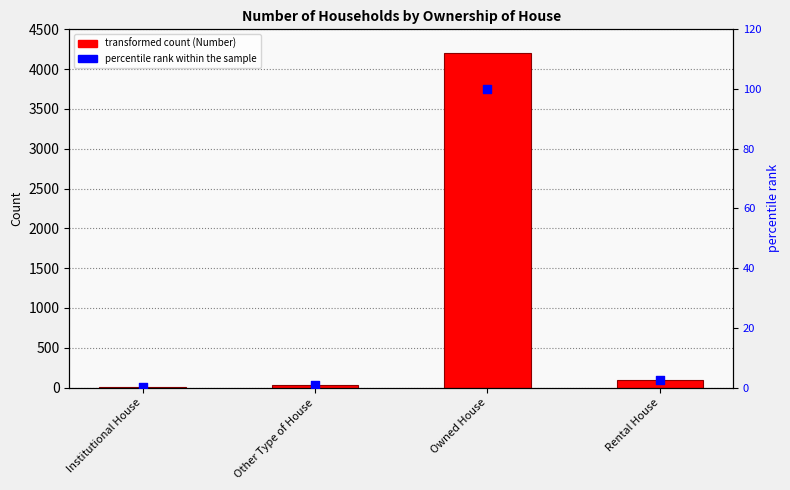

What is the total value across all series at Owned House?

4306.0